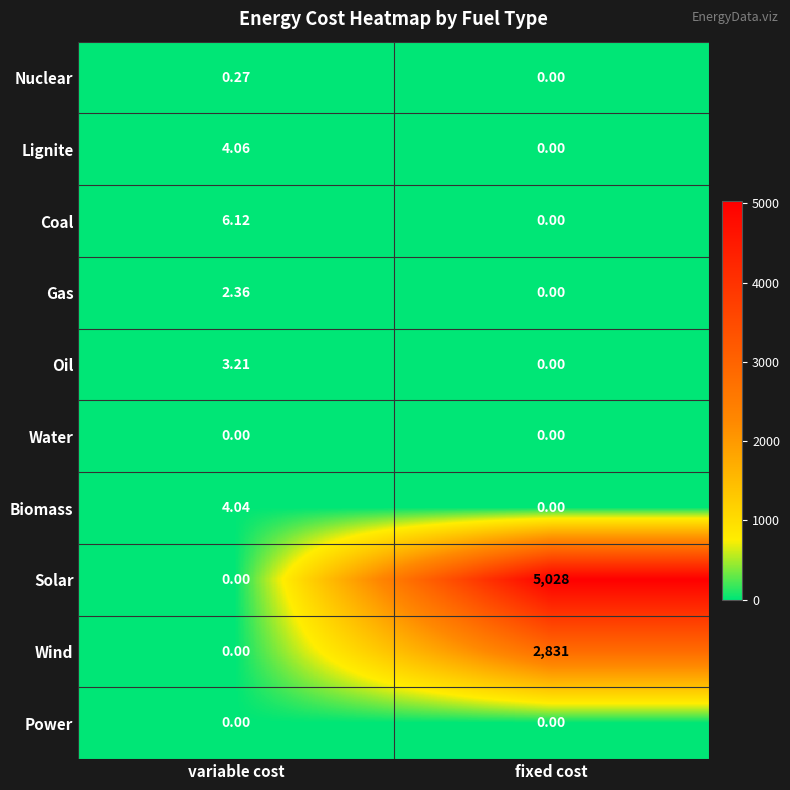

How many positive values does the Lignite series have?

1